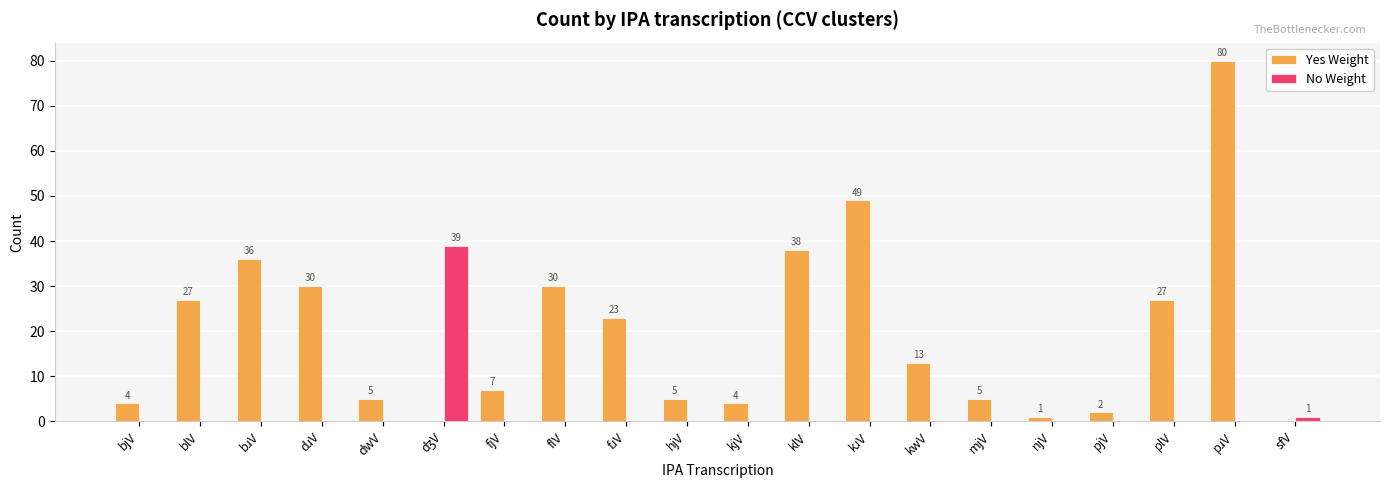

Are the bars grouped side by side (vs. stacked)?

Yes